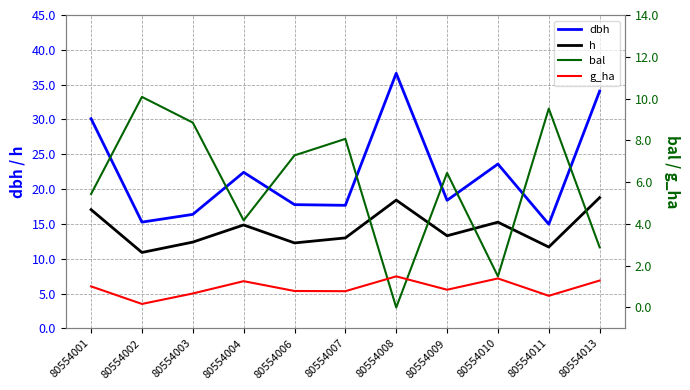

Is this an area chart (filled region under the line)?

No